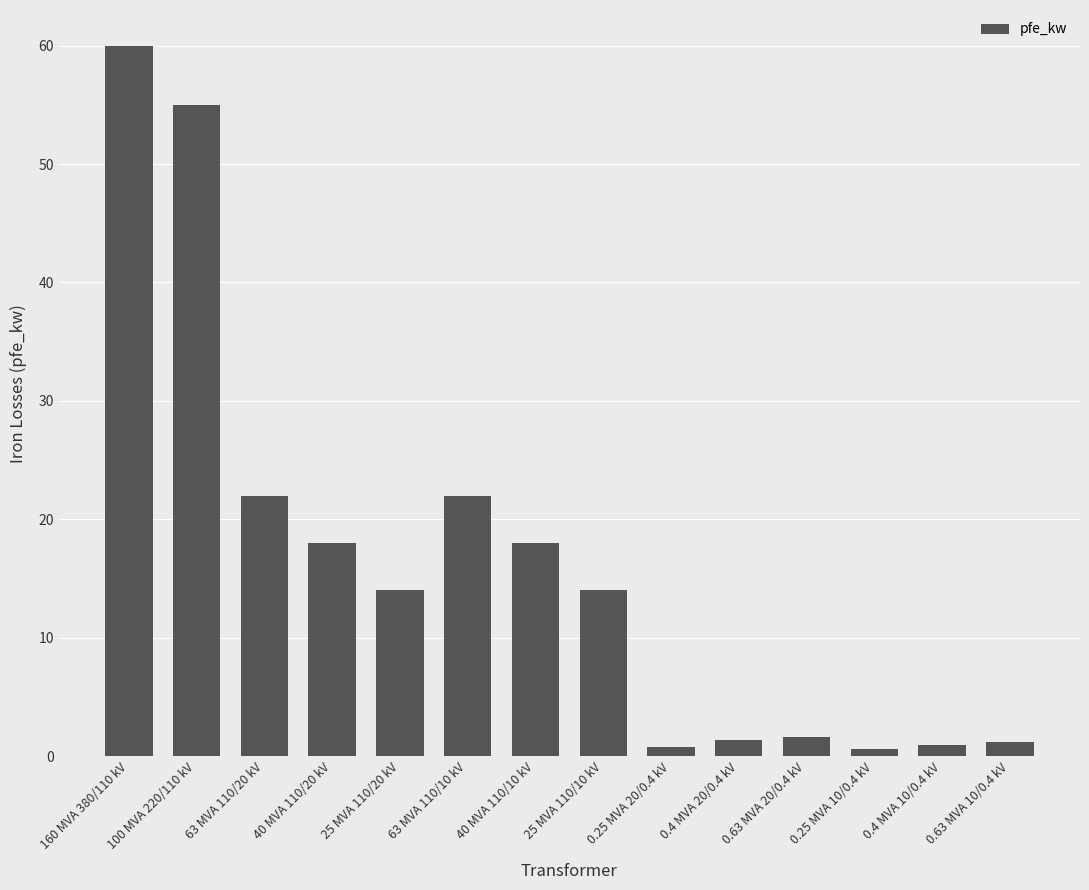

How many categories are shown in the chart?

14